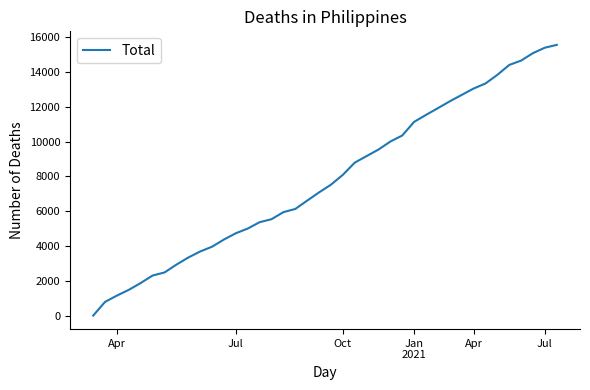

What is the greatest value displayed?

15563.3